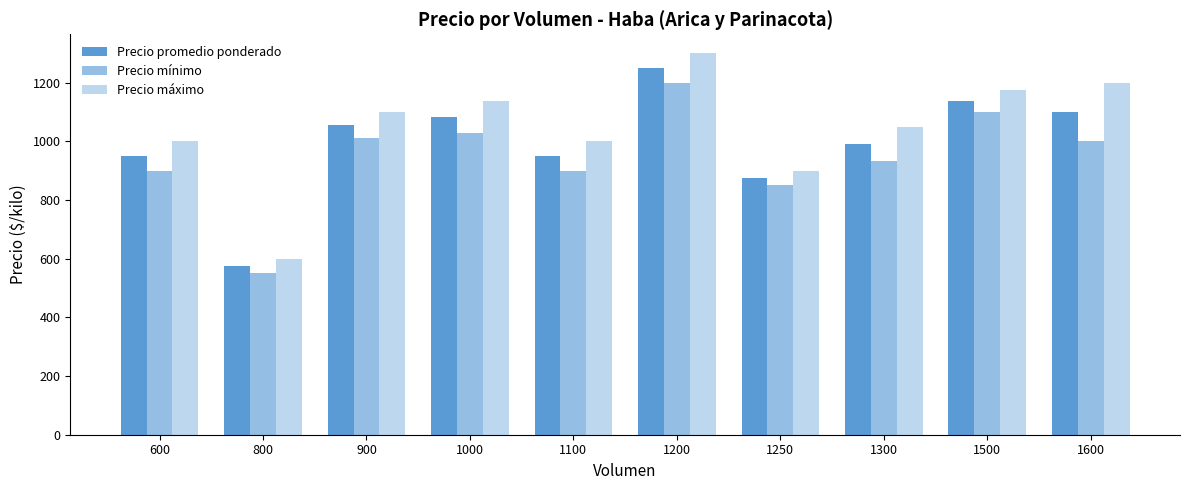

The value of Precio mínimo at 1500 is 1734. True or false?

False